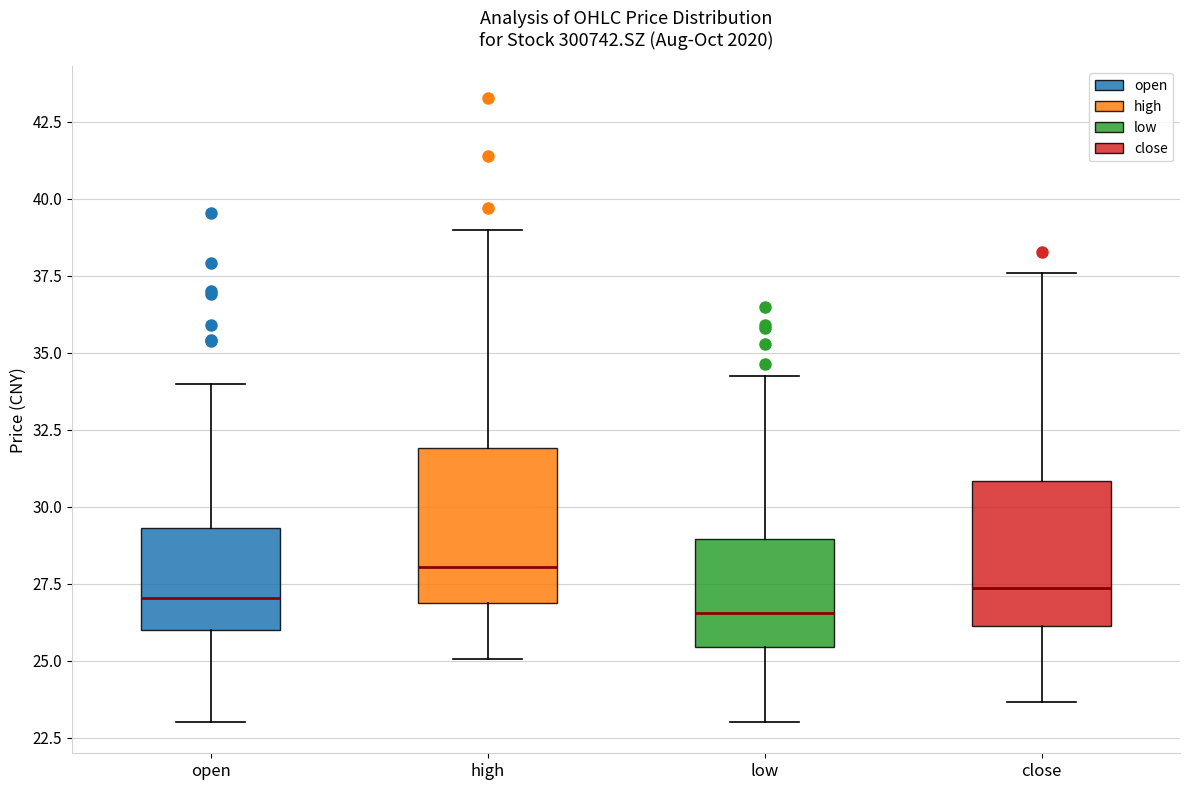

Reading left to right, read every box against the y-axis: the position of its median line, the range the box covers, and the ends of its whiskers. The values are not printed on the chart, so give them approximately, as read against the axis.

open: median 27.0, box 26.0 to 29.5, whiskers 23.0 to 34.0
high: median 28.0, box 27.0 to 32.0, whiskers 25.0 to 39.0
low: median 26.5, box 25.5 to 29.0, whiskers 23.0 to 34.0
close: median 27.5, box 26.0 to 31.0, whiskers 23.5 to 37.5